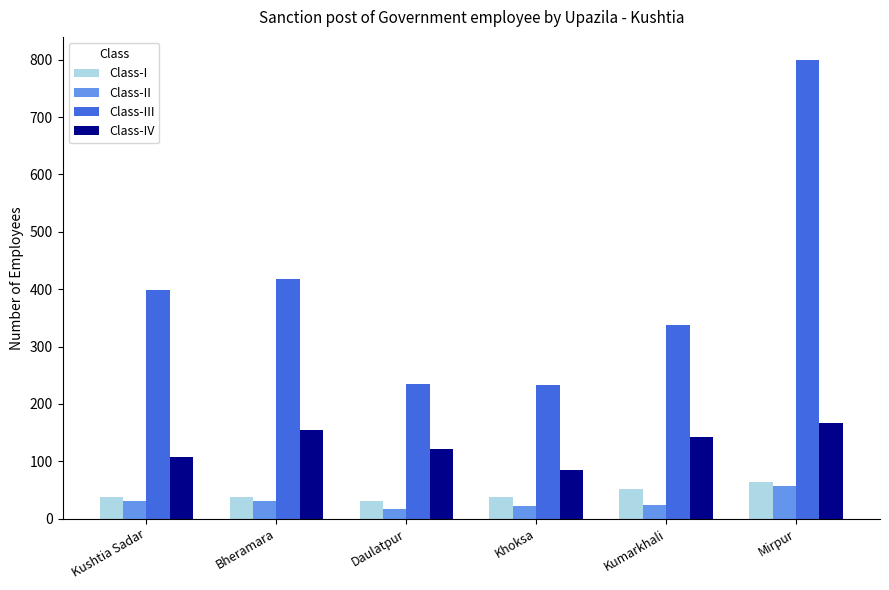

Read the Class-III value at Daulatpur.

235